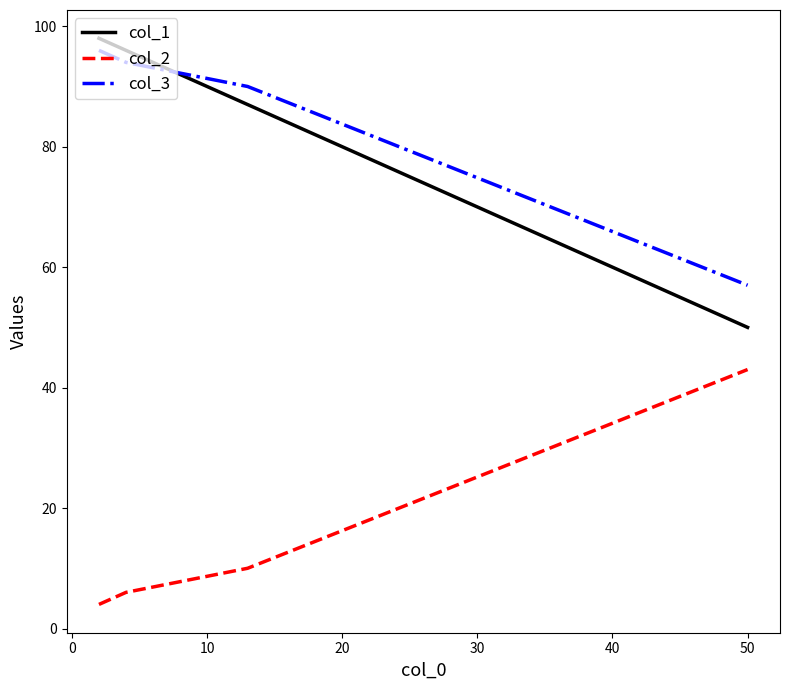

Which series has the largest total across all categories?

col_3